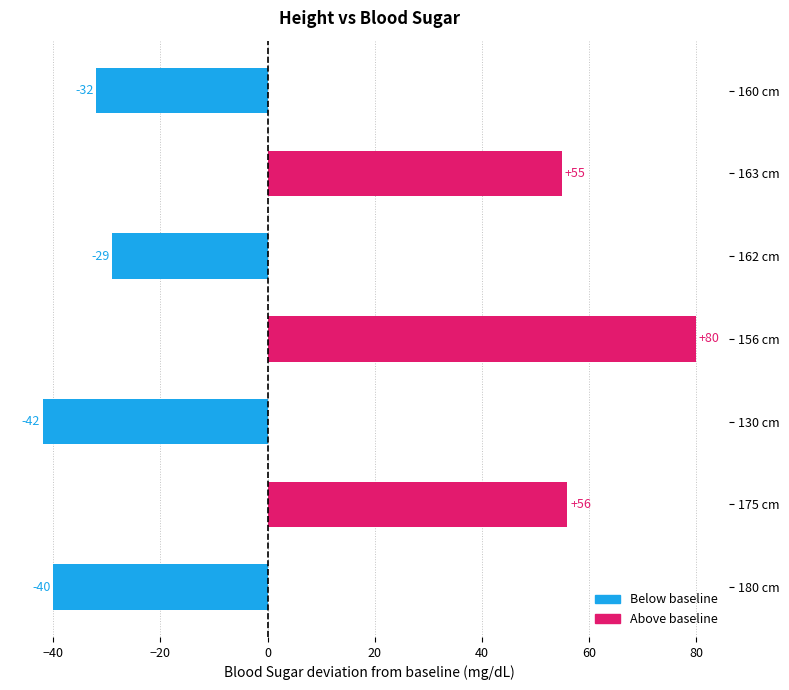

List the labels in order of value, smallest first.

130 cm, 180 cm, 160 cm, 162 cm, 163 cm, 175 cm, 156 cm